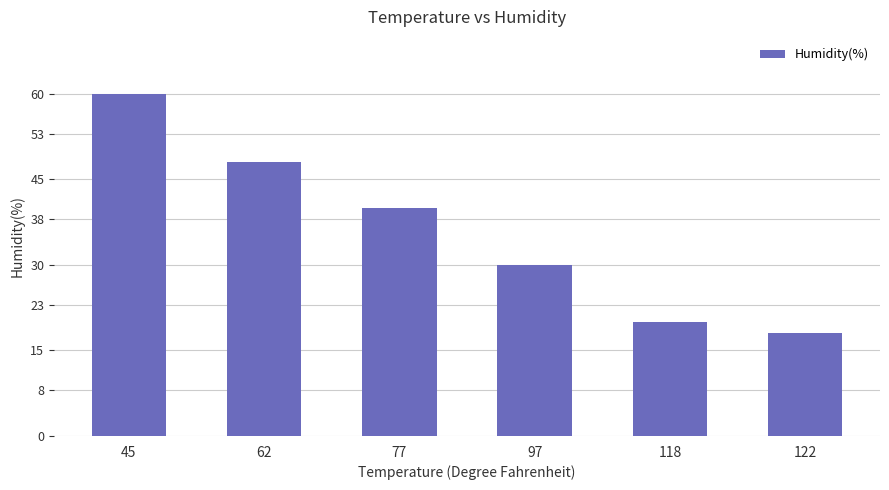

List the labels in order of value, smallest first.

122, 118, 97, 77, 62, 45